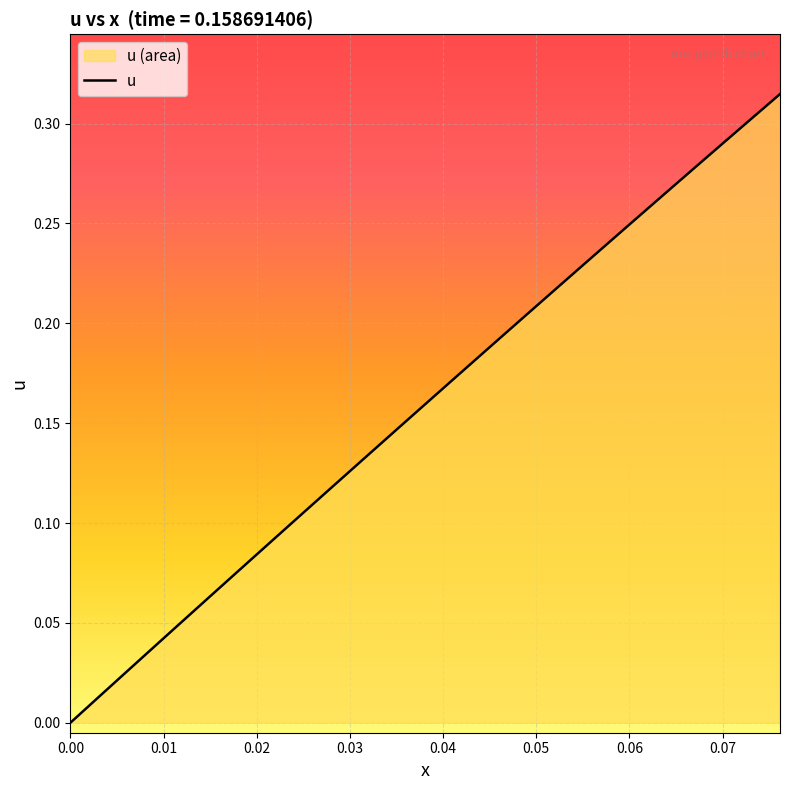

What is the difference between the second highest and second lowest values?

0.3